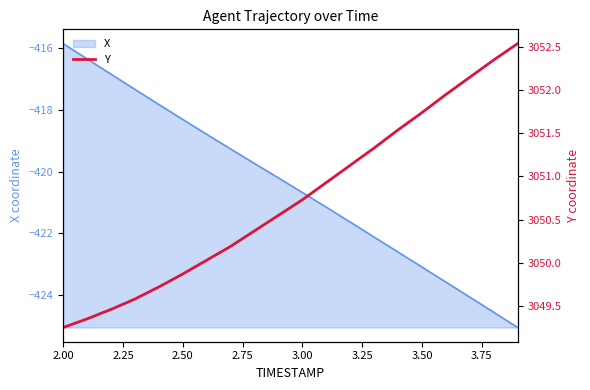

Which category has the lowest value across all series?

2.00